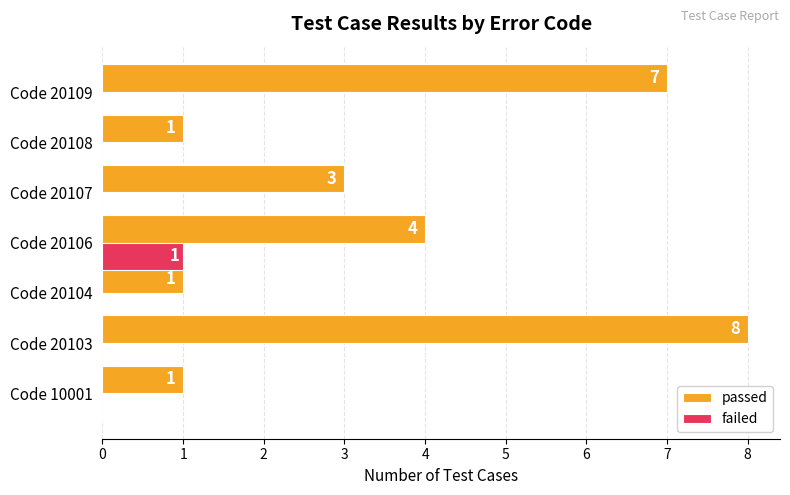

Which category has the highest value in the passed series?

Code 20103